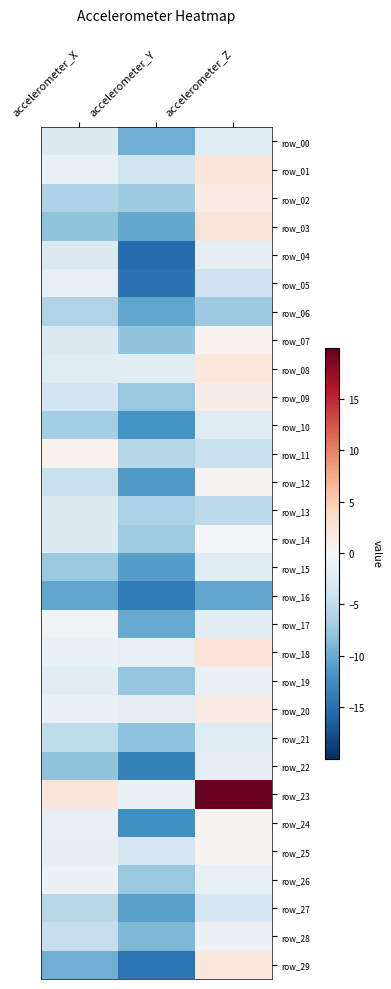

Between accelerometer_Y and accelerometer_Z, which series saw the biggest shift?

row_23